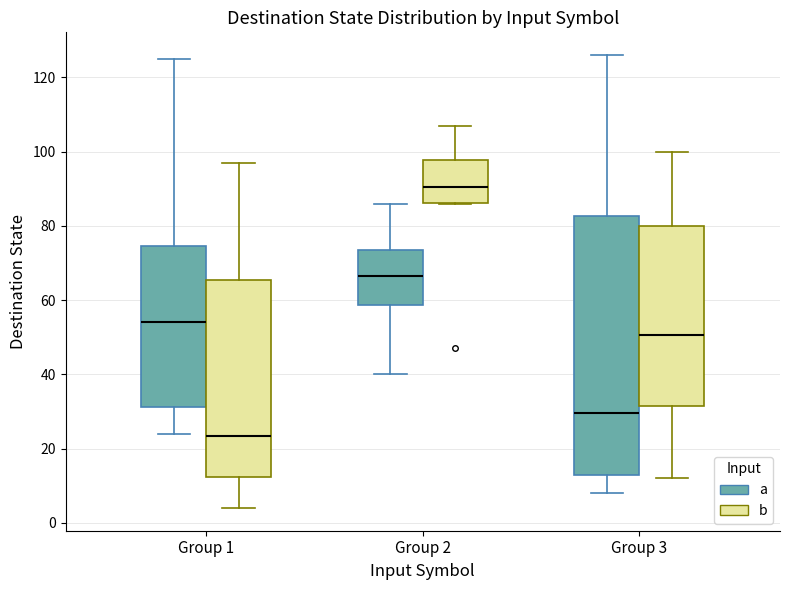

Where does the median line of the box for Group 1 (b) sit on the y-axis? The values are not printed on the chart, so give them approximately, as read against the axis.

24